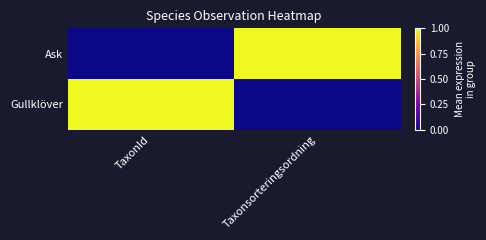

What is the maximum value shown in the chart?

1